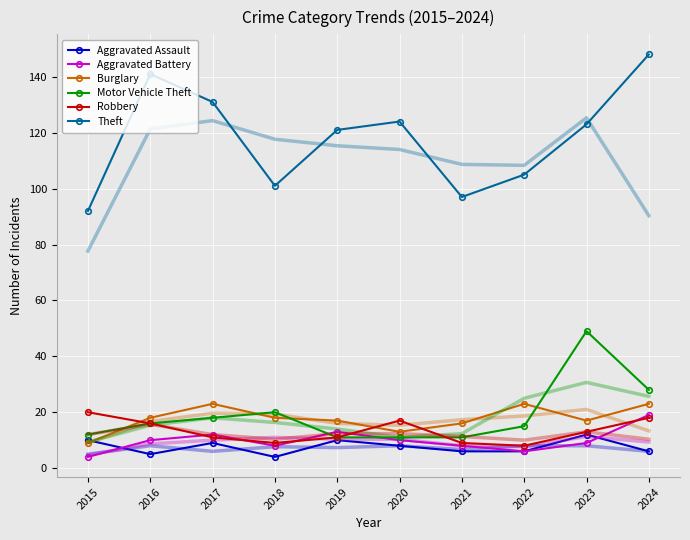

How many intersections are there between Motor Vehicle Theft and Burglary?

4